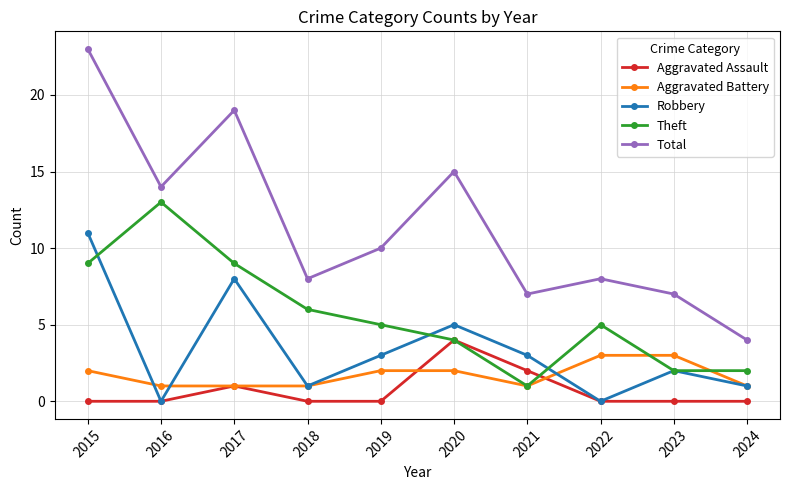

What is the average value of the Total series?

12